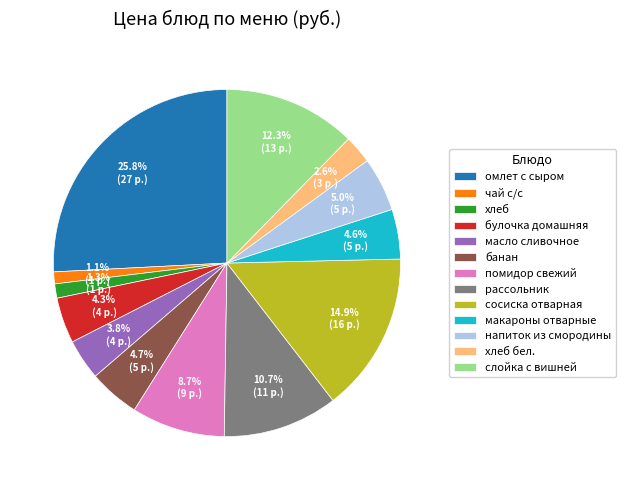

Does чай с/с represent more than half of the total?

No